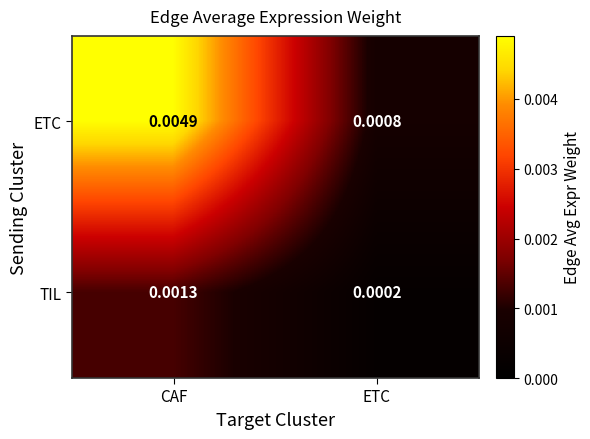

At which category is the sum across all series the highest?

CAF